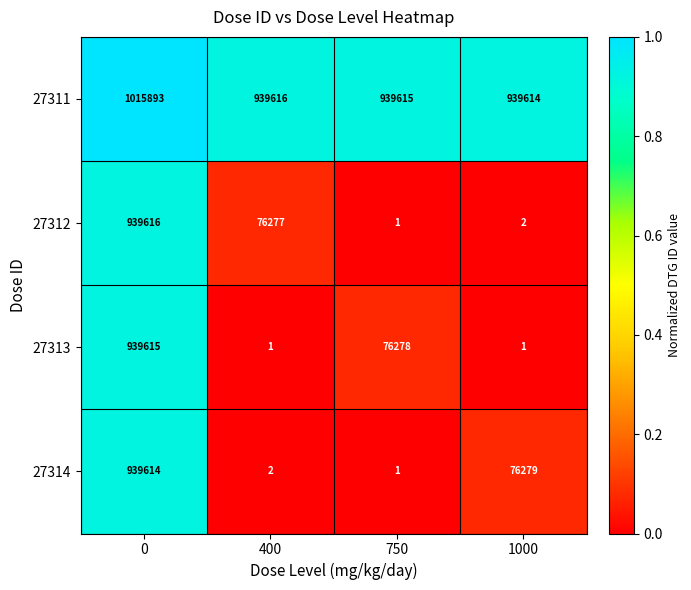

Which series changed the most between 400 and 750?

27313